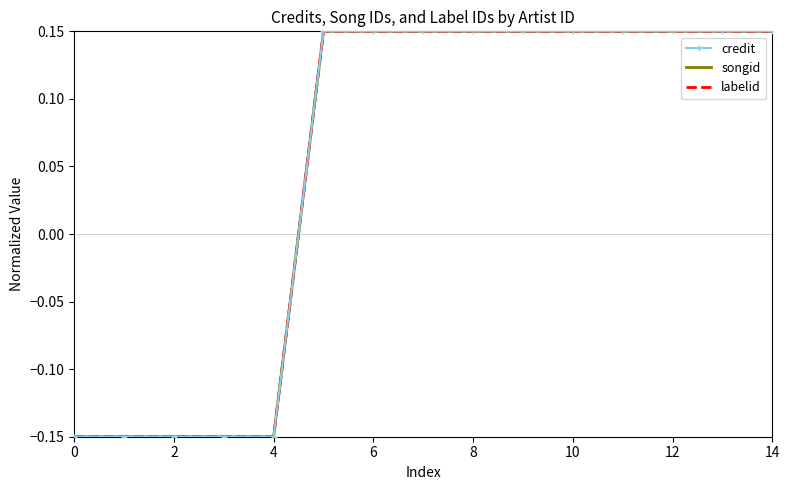

How many values in the songid series are below 0?

5